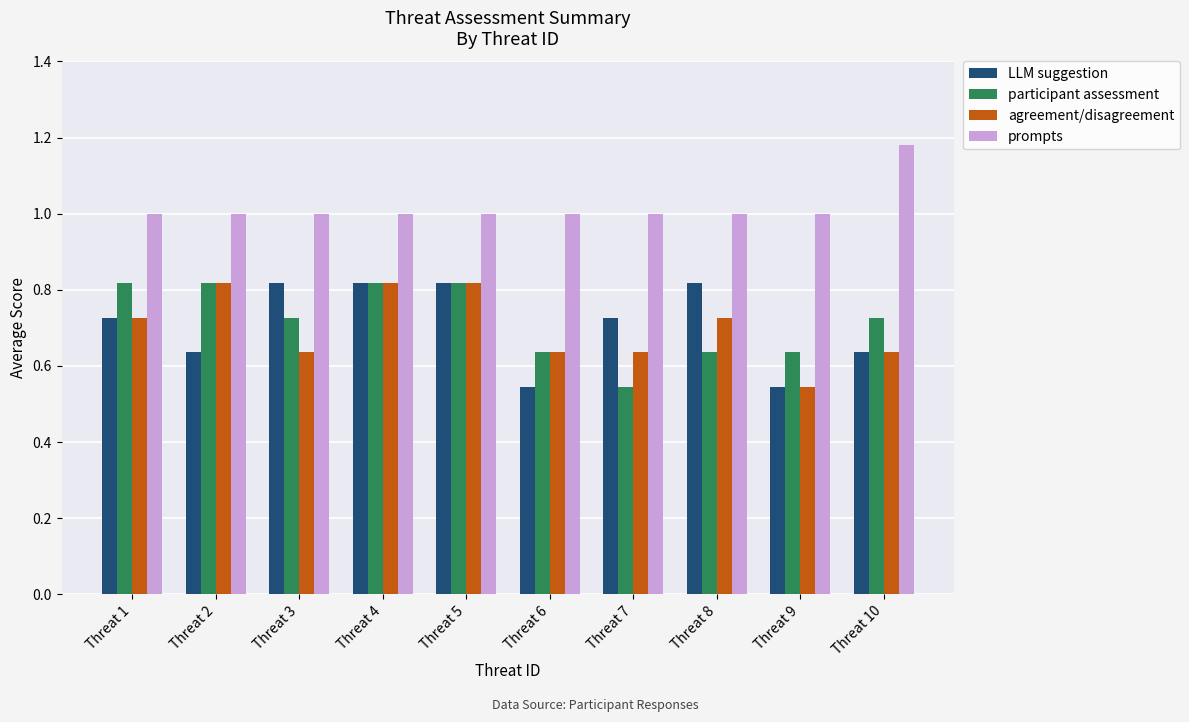

Which category has the lowest value in the agreement/disagreement series?

Threat 9